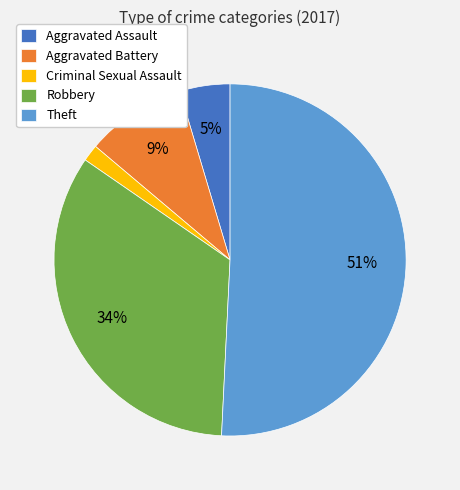

Between Theft and Aggravated Battery, which is larger?

Theft